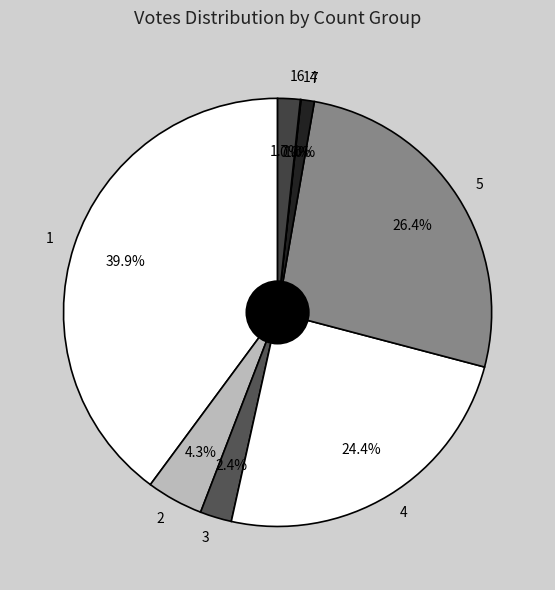

Which has a higher value, 4 or 3?

4